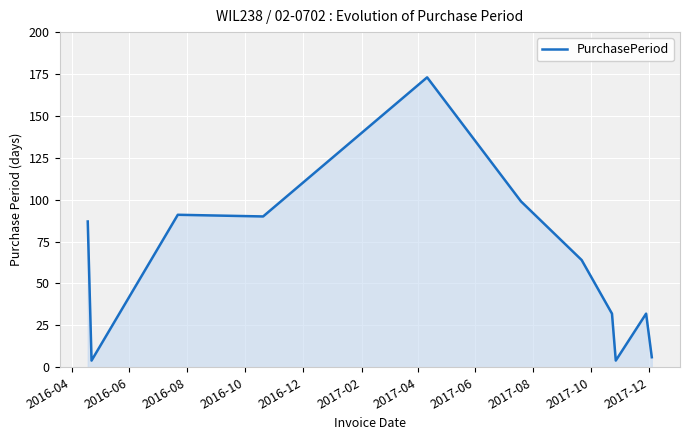

What is the difference between the maximum and minimum values?

169